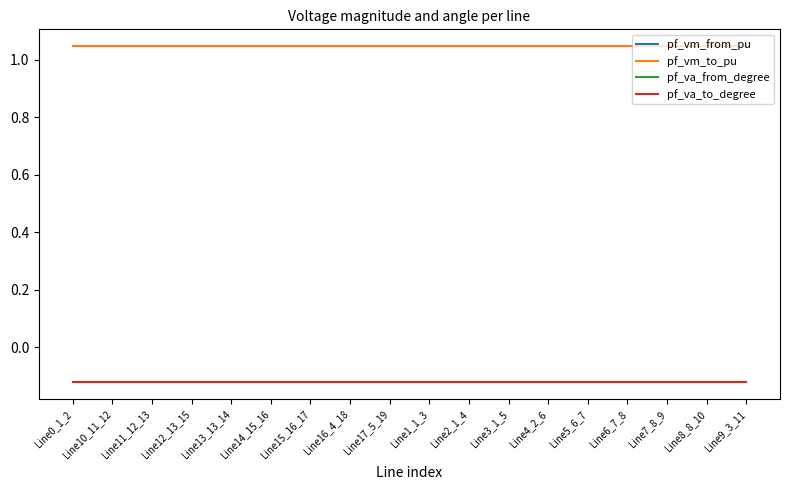

Is this an area chart (filled region under the line)?

No